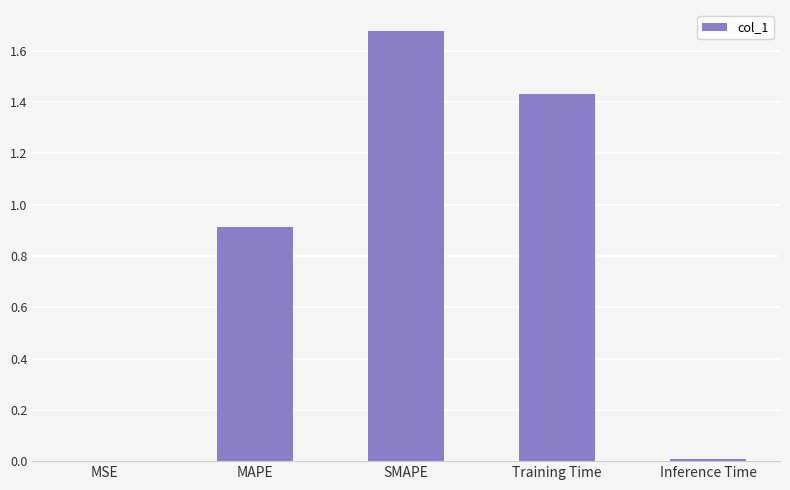

Which label corresponds to the largest value in the chart?

SMAPE